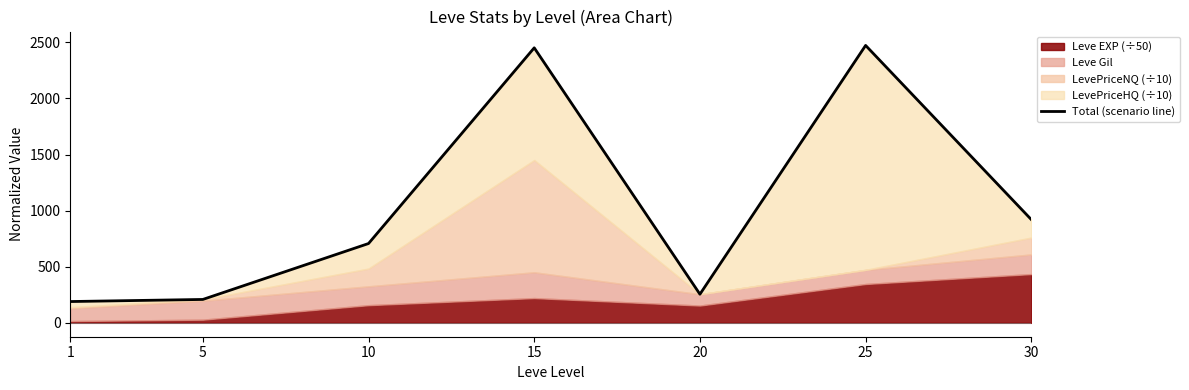

Read the value at 25.

2472.2